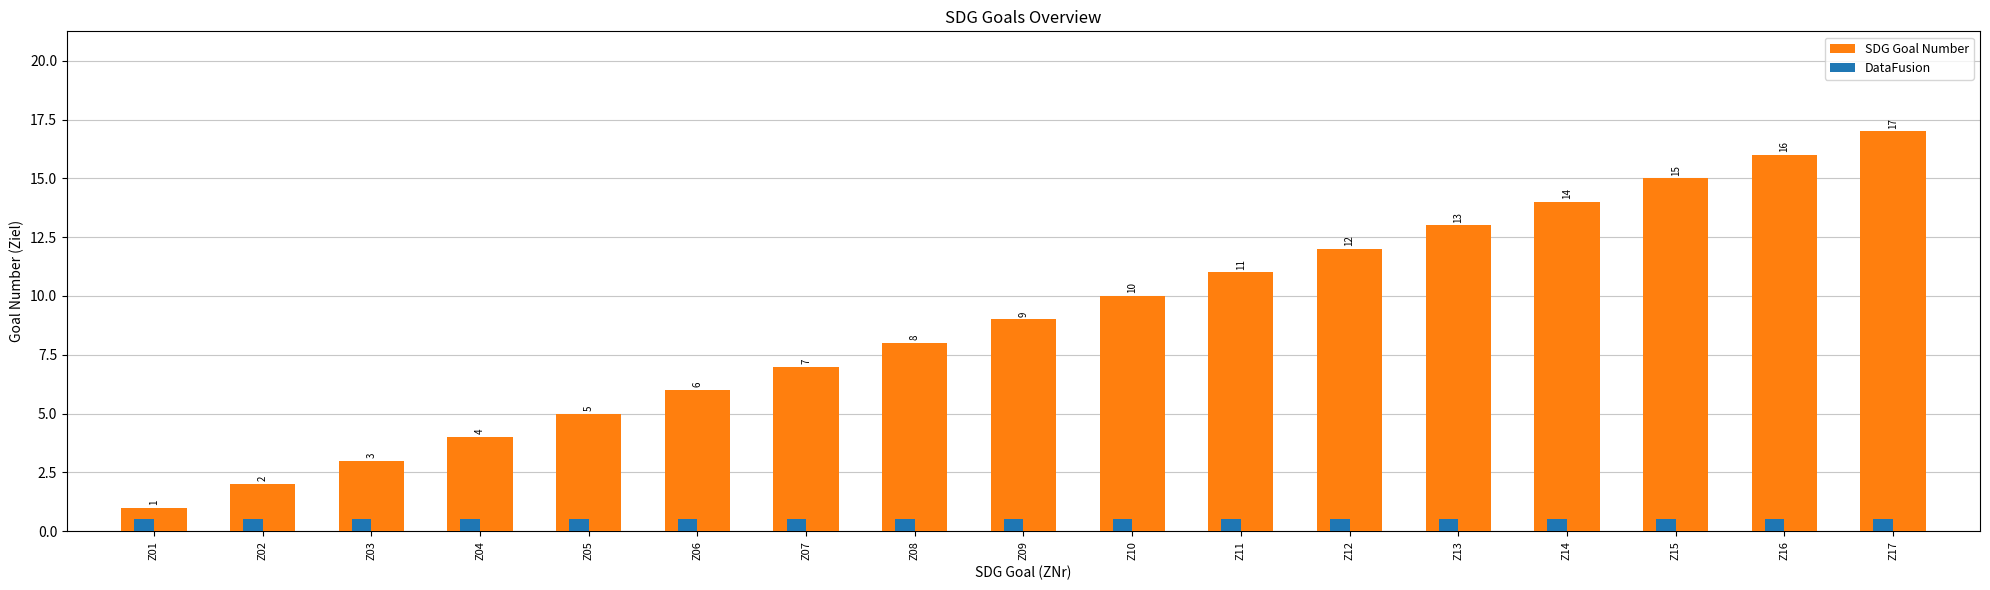

What is the value of the SDG Goal Number bar at the 16th from the left?

16.0